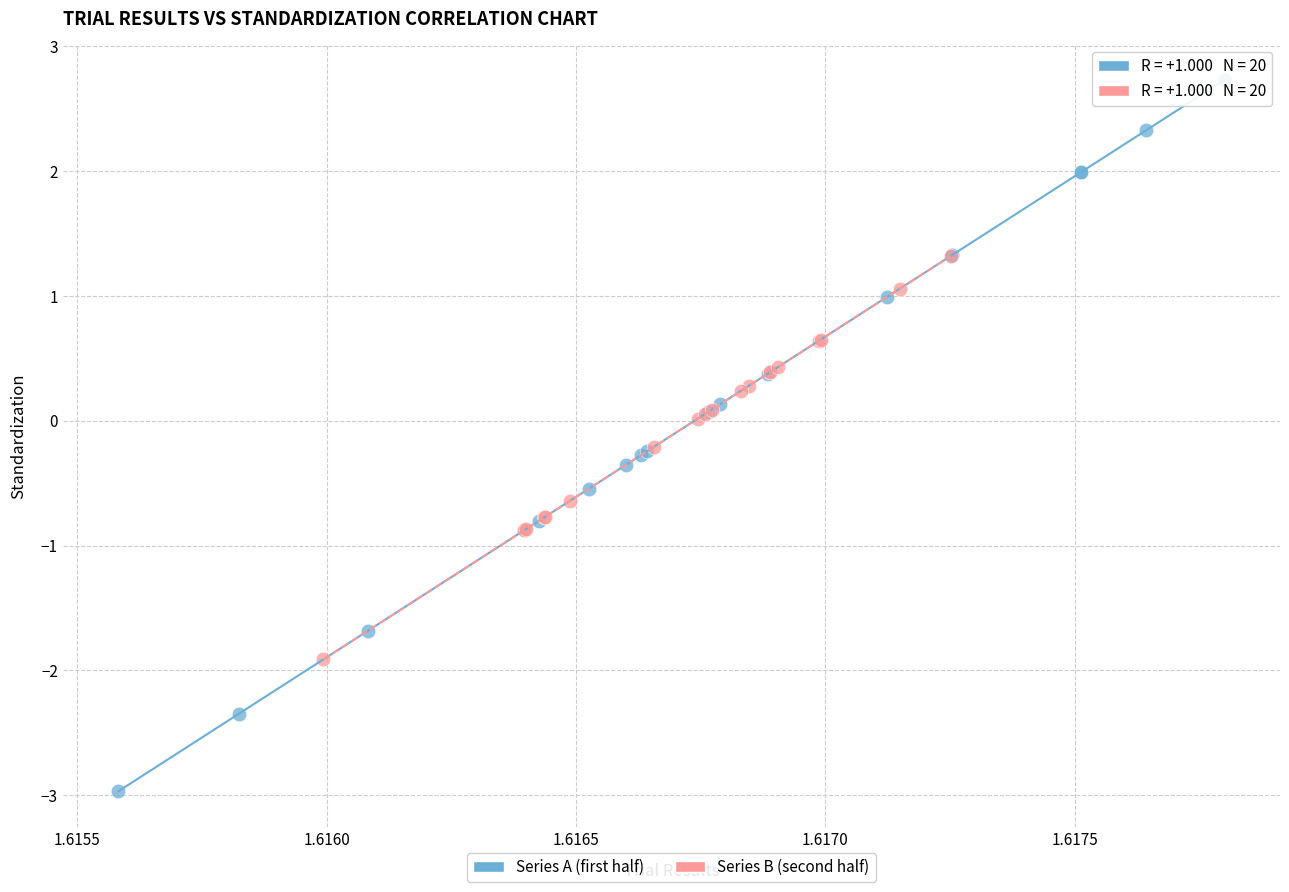

Which series reaches the minimum Y coordinate?

Series A (first half)